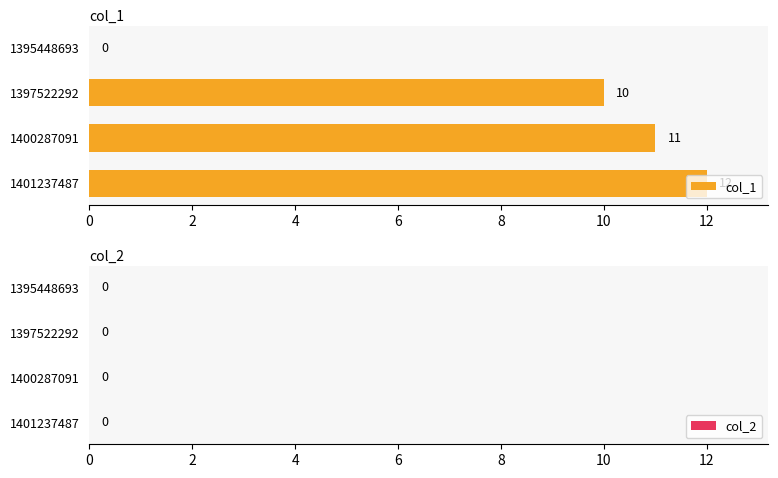

Which category has the highest value across all series?

1401237487